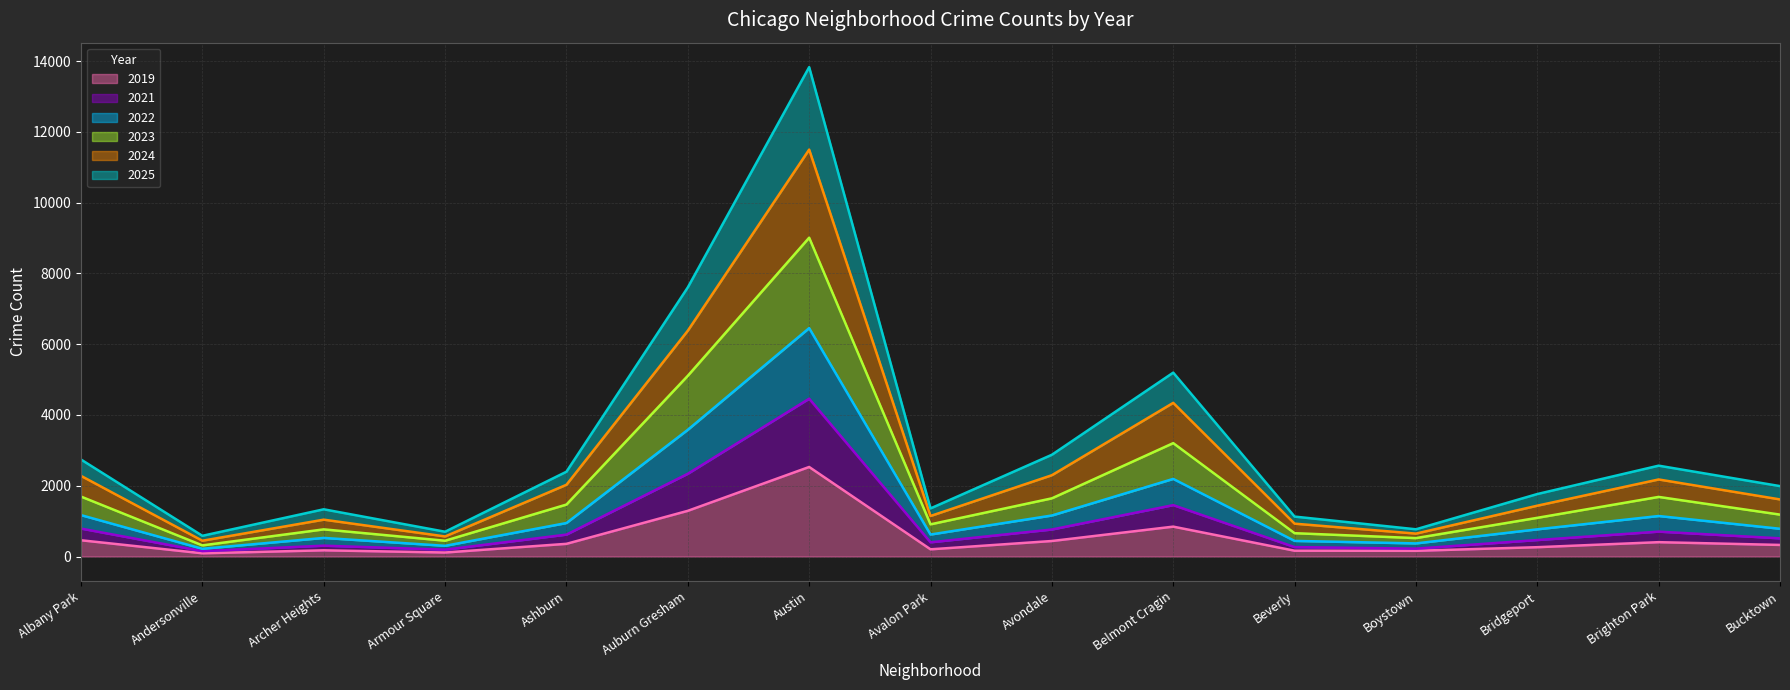

At which category is the sum across all series the highest?

Austin